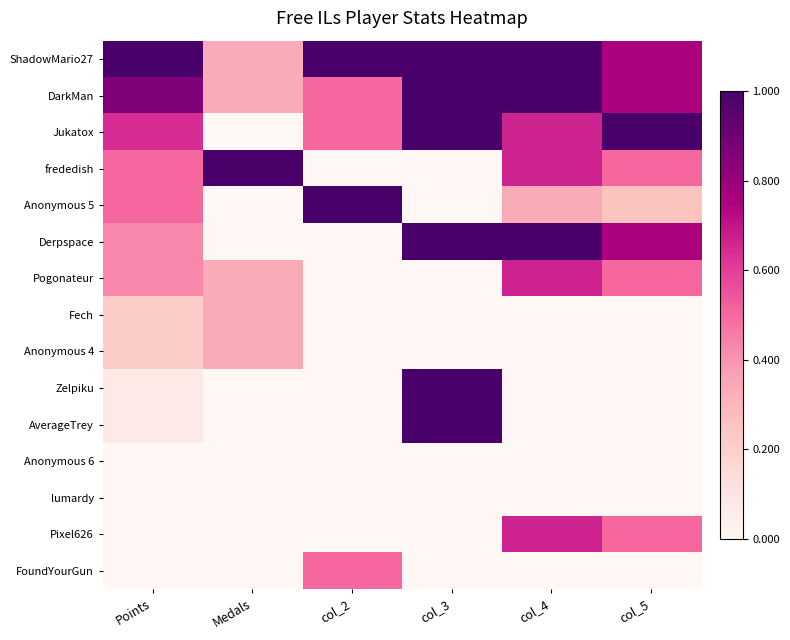

Which label corresponds to the smallest value in the chart?

Medals